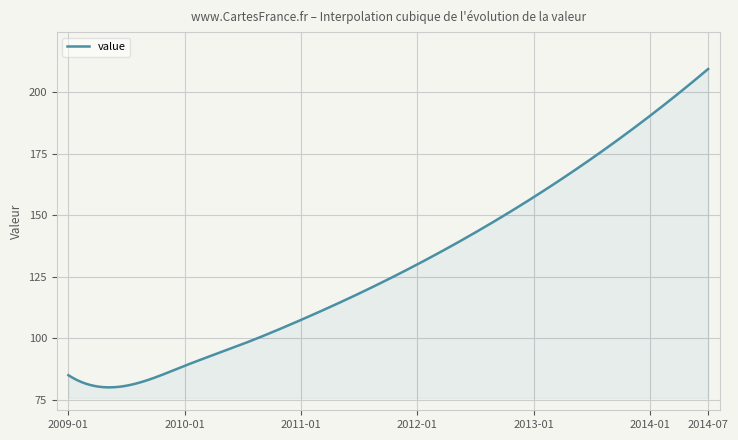

What is the maximum value shown in the chart?

209.4